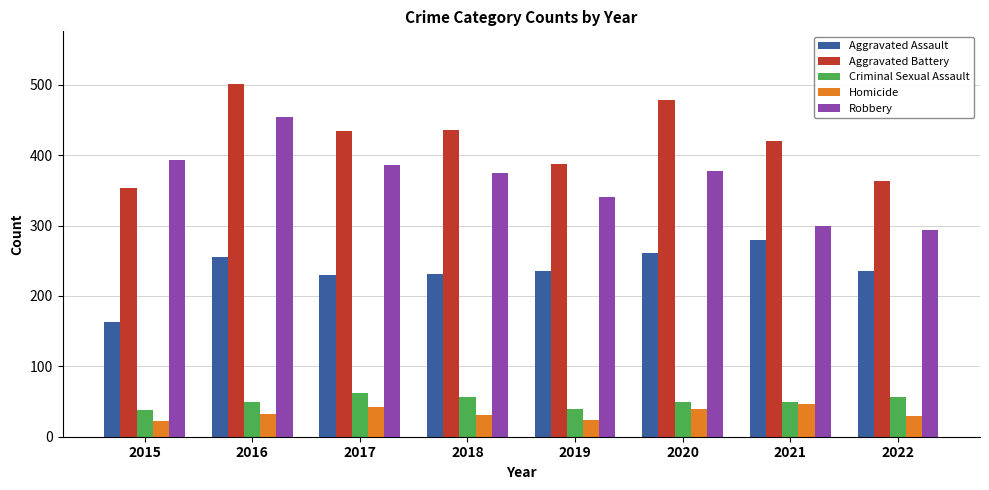

What is the maximum value for Aggravated Battery?

501